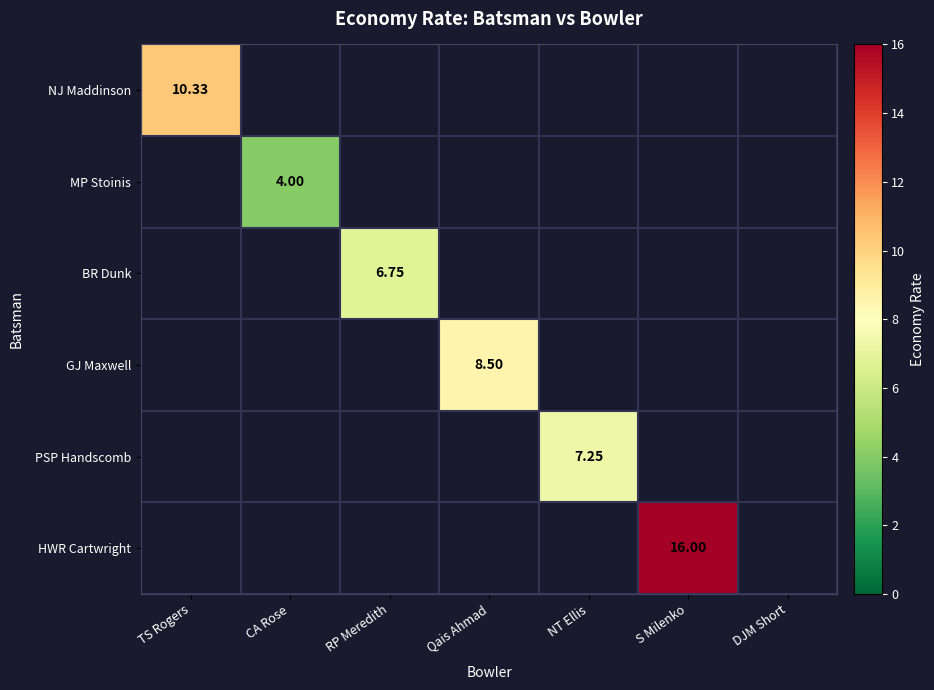

Is it true that NJ Maddinson equals 4.9 at TS Rogers?

False